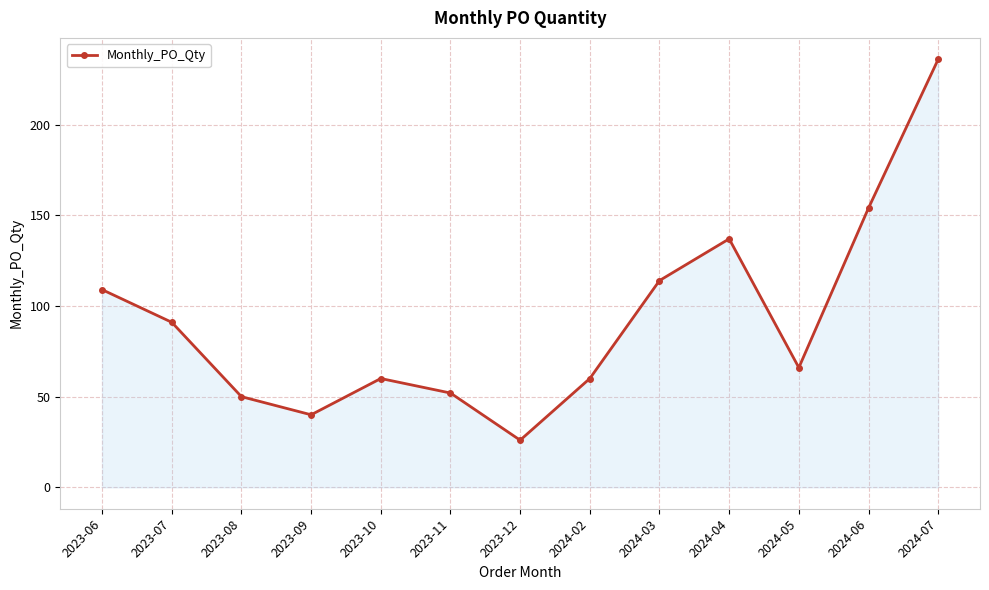

Which has a higher value, 2024-05 or 2024-03?

2024-03